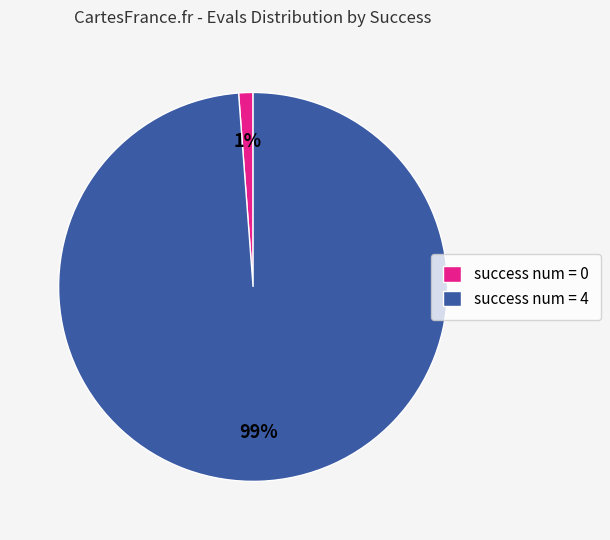

Is it true that success num = 4 is 99% of the pie?

True